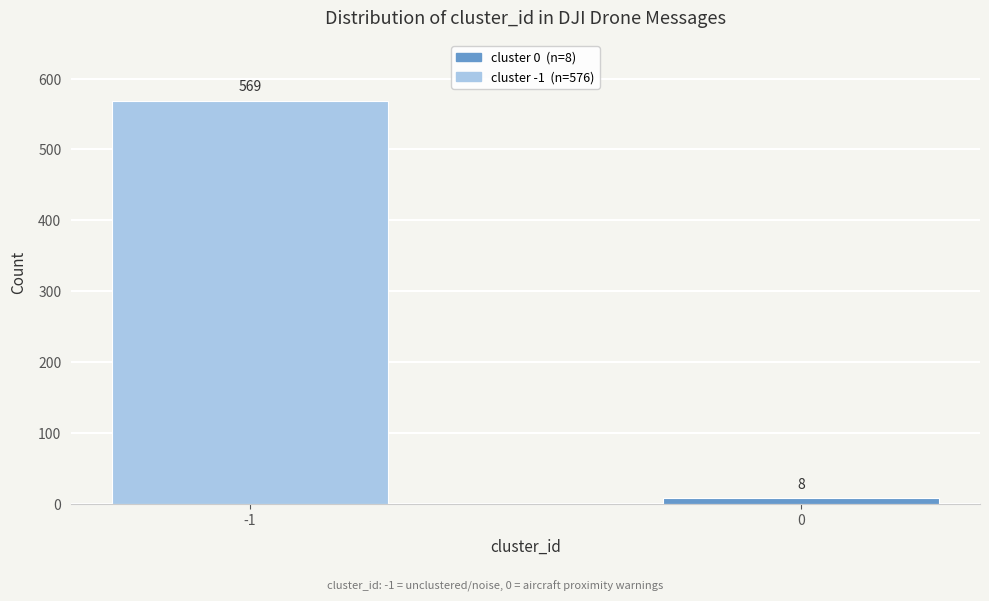

Reading left to right, what are all the values shown in this chart?

-1=569	0=8